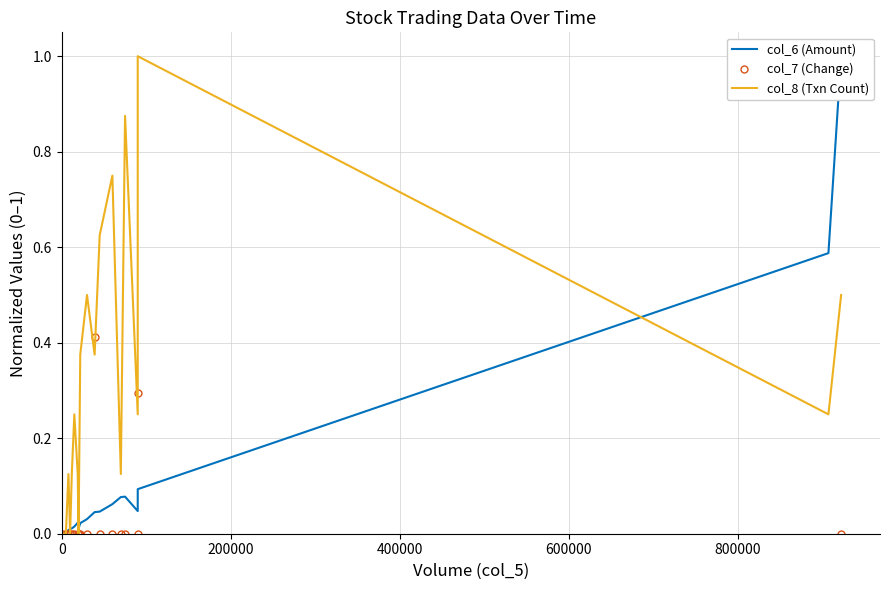

What is the sum of all col_7 (Change) values?

1.7